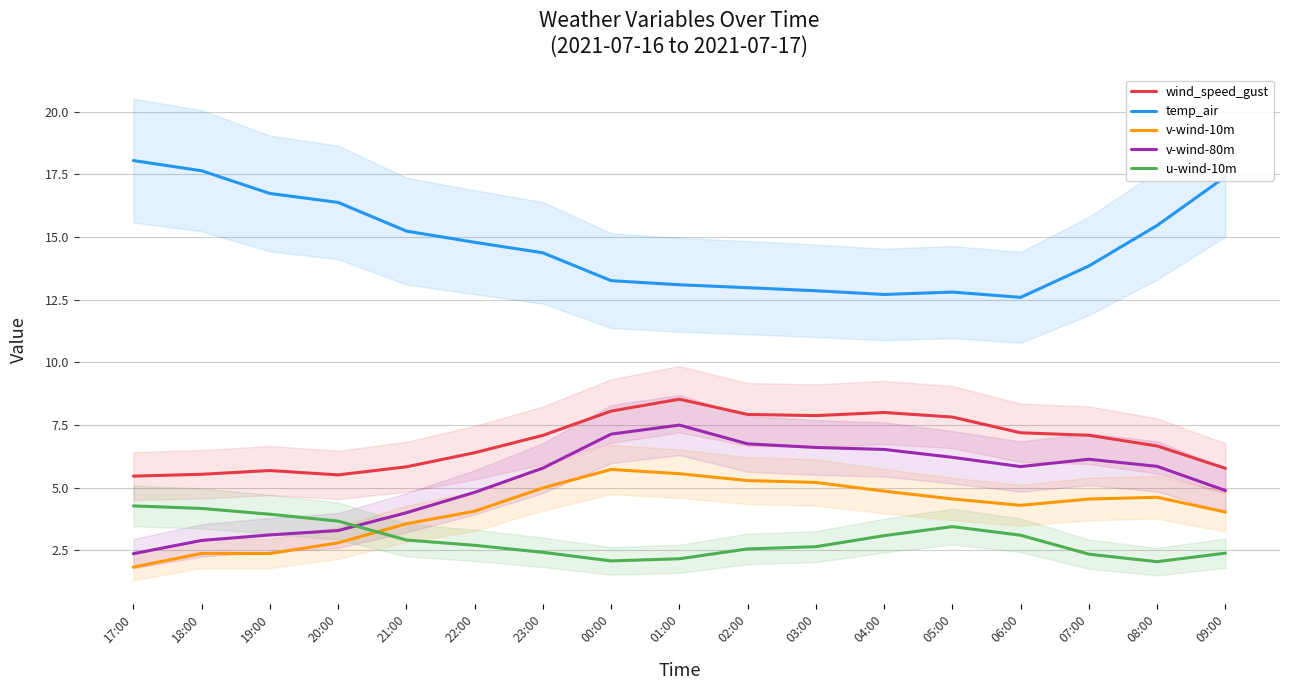

Reading left to right, what are all the values shown in this chart?

wind_speed_gust: 17:00=5.5	18:00=5.5	19:00=5.7	20:00=5.5	21:00=5.8	22:00=6.4	23:00=7.1	00:00=8.1	01:00=8.5	02:00=7.9	03:00=7.9	04:00=8.0	05:00=7.8	06:00=7.2	07:00=7.1	08:00=6.7	09:00=5.8
temp_air: 17:00=18.0	18:00=17.6	19:00=16.7	20:00=16.4	21:00=15.2	22:00=14.8	23:00=14.4	00:00=13.3	01:00=13.1	02:00=13.0	03:00=12.9	04:00=12.7	05:00=12.8	06:00=12.6	07:00=13.8	08:00=15.5	09:00=17.4
v-wind-10m: 17:00=1.8	18:00=2.4	19:00=2.4	20:00=2.8	21:00=3.6	22:00=4.1	23:00=5.0	00:00=5.7	01:00=5.6	02:00=5.3	03:00=5.2	04:00=4.9	05:00=4.6	06:00=4.3	07:00=4.6	08:00=4.6	09:00=4.0
v-wind-80m: 17:00=2.4	18:00=2.9	19:00=3.1	20:00=3.3	21:00=4.0	22:00=4.8	23:00=5.8	00:00=7.1	01:00=7.5	02:00=6.7	03:00=6.6	04:00=6.5	05:00=6.2	06:00=5.8	07:00=6.1	08:00=5.9	09:00=4.9
u-wind-10m: 17:00=4.3	18:00=4.2	19:00=3.9	20:00=3.7	21:00=2.9	22:00=2.7	23:00=2.4	00:00=2.1	01:00=2.2	02:00=2.6	03:00=2.6	04:00=3.1	05:00=3.4	06:00=3.1	07:00=2.4	08:00=2.1	09:00=2.4